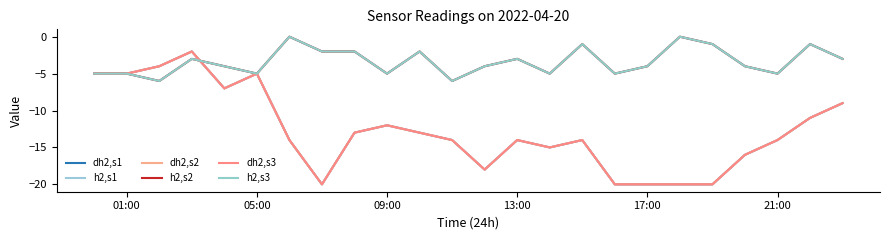

Reading left to right, what are all the values shown in this chart?

dh2,s1: -5	-5	-4	-2	-7	-5	-14	-20	-13	-12	-13	-14	-18	-14	-15	-14	-20	-20	-20	-20	-16	-14	-11	-9
h2,s1: -5	-5	-6	-3	-4	-5	0	-2	-2	-5	-2	-6	-4	-3	-5	-1	-5	-4	0	-1	-4	-5	-1	-3
dh2,s2: -5	-5	-4	-2	-7	-5	-14	-20	-13	-12	-13	-14	-18	-14	-15	-14	-20	-20	-20	-20	-16	-14	-11	-9
h2,s2: -5	-5	-6	-3	-4	-5	0	-2	-2	-5	-2	-6	-4	-3	-5	-1	-5	-4	0	-1	-4	-5	-1	-3
dh2,s3: -5	-5	-4	-2	-7	-5	-14	-20	-13	-12	-13	-14	-18	-14	-15	-14	-20	-20	-20	-20	-16	-14	-11	-9
h2,s3: -5	-5	-6	-3	-4	-5	0	-2	-2	-5	-2	-6	-4	-3	-5	-1	-5	-4	0	-1	-4	-5	-1	-3